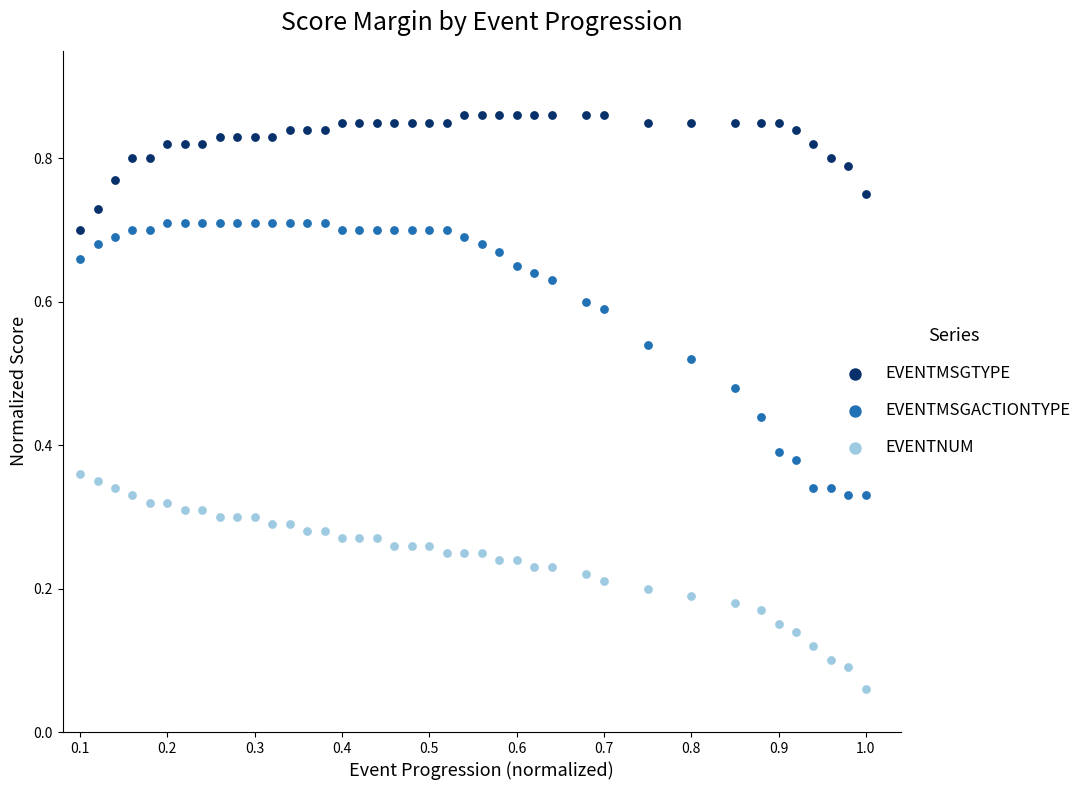

Which series contains the lowest Y value?

EVENTNUM